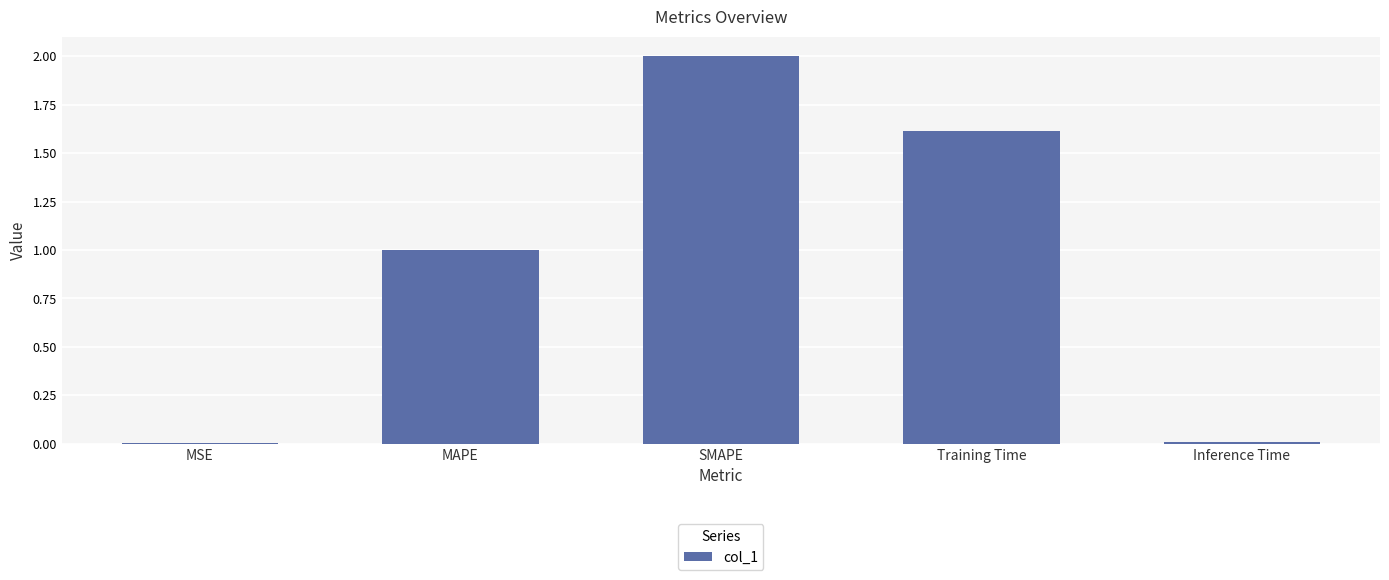

What is the sum of the values at Training Time and MAPE?

2.6